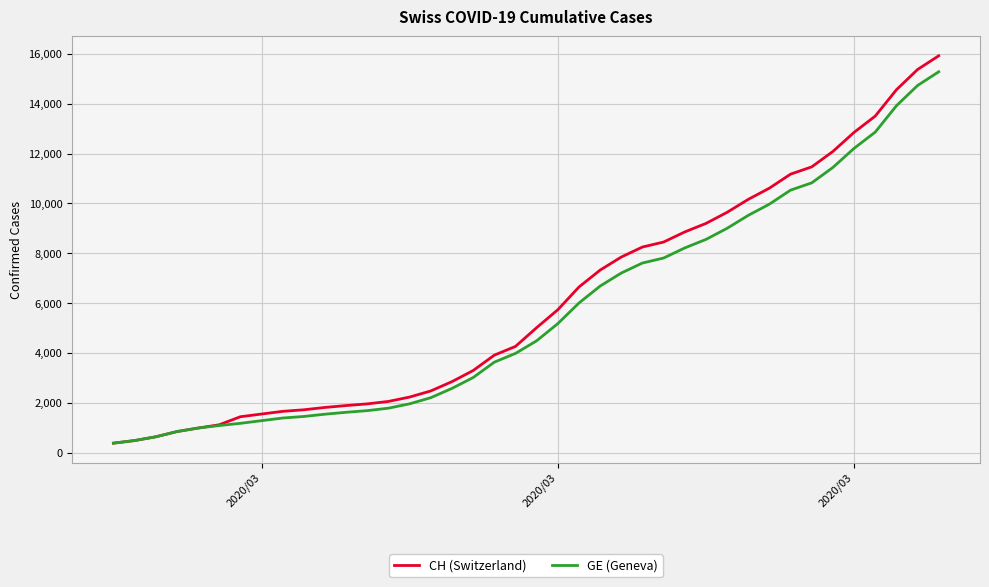

What is the minimum value shown in the chart?

375